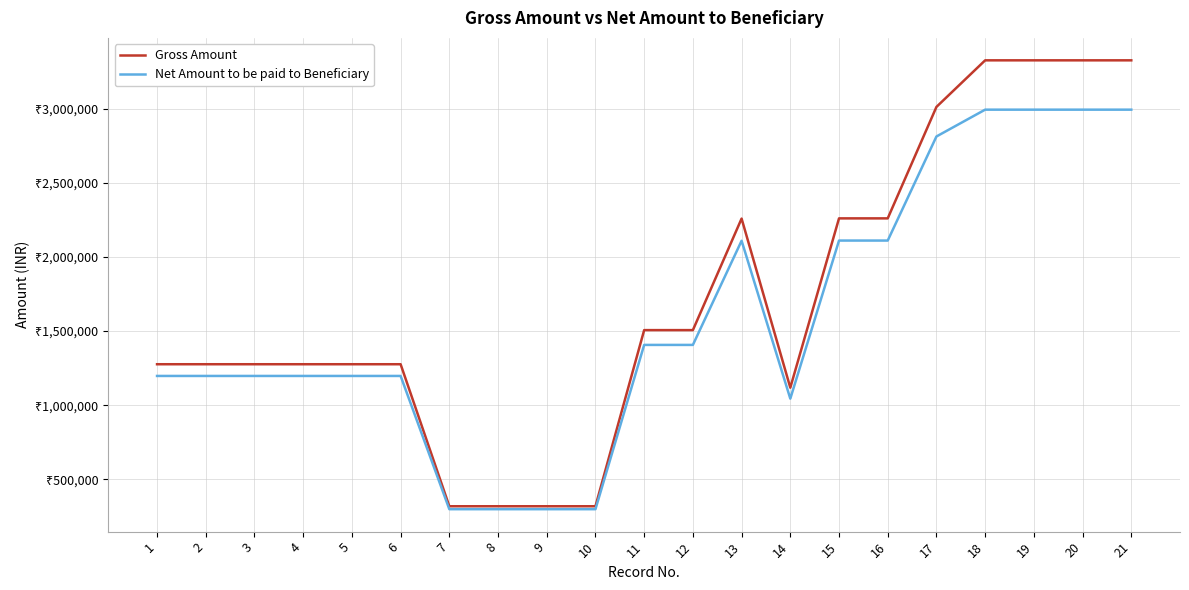

Reading left to right, transcribe all the data shown in this chart.

Gross Amount: 1=1276567	2=1276567	3=1276567	4=1276567	5=1276567	6=1276567	7=319142	8=319142	9=319142	10=319141	11=1506556	12=1506556	13=2258398	14=1118590	15=2259832	16=2259832	17=3011197	18=3325237	19=3325237	20=3325237	21=3325236
Net Amount to be paid to Beneficiary: 1=1197611	2=1197611	3=1197611	4=1197611	5=1197611	6=1197611	7=299403	8=299403	9=299403	10=299402	11=1406842	12=1406842	13=2108922	14=1044554	15=2110261	16=2110261	17=2811895	18=2992713	19=2992713	20=2992713	21=2992712